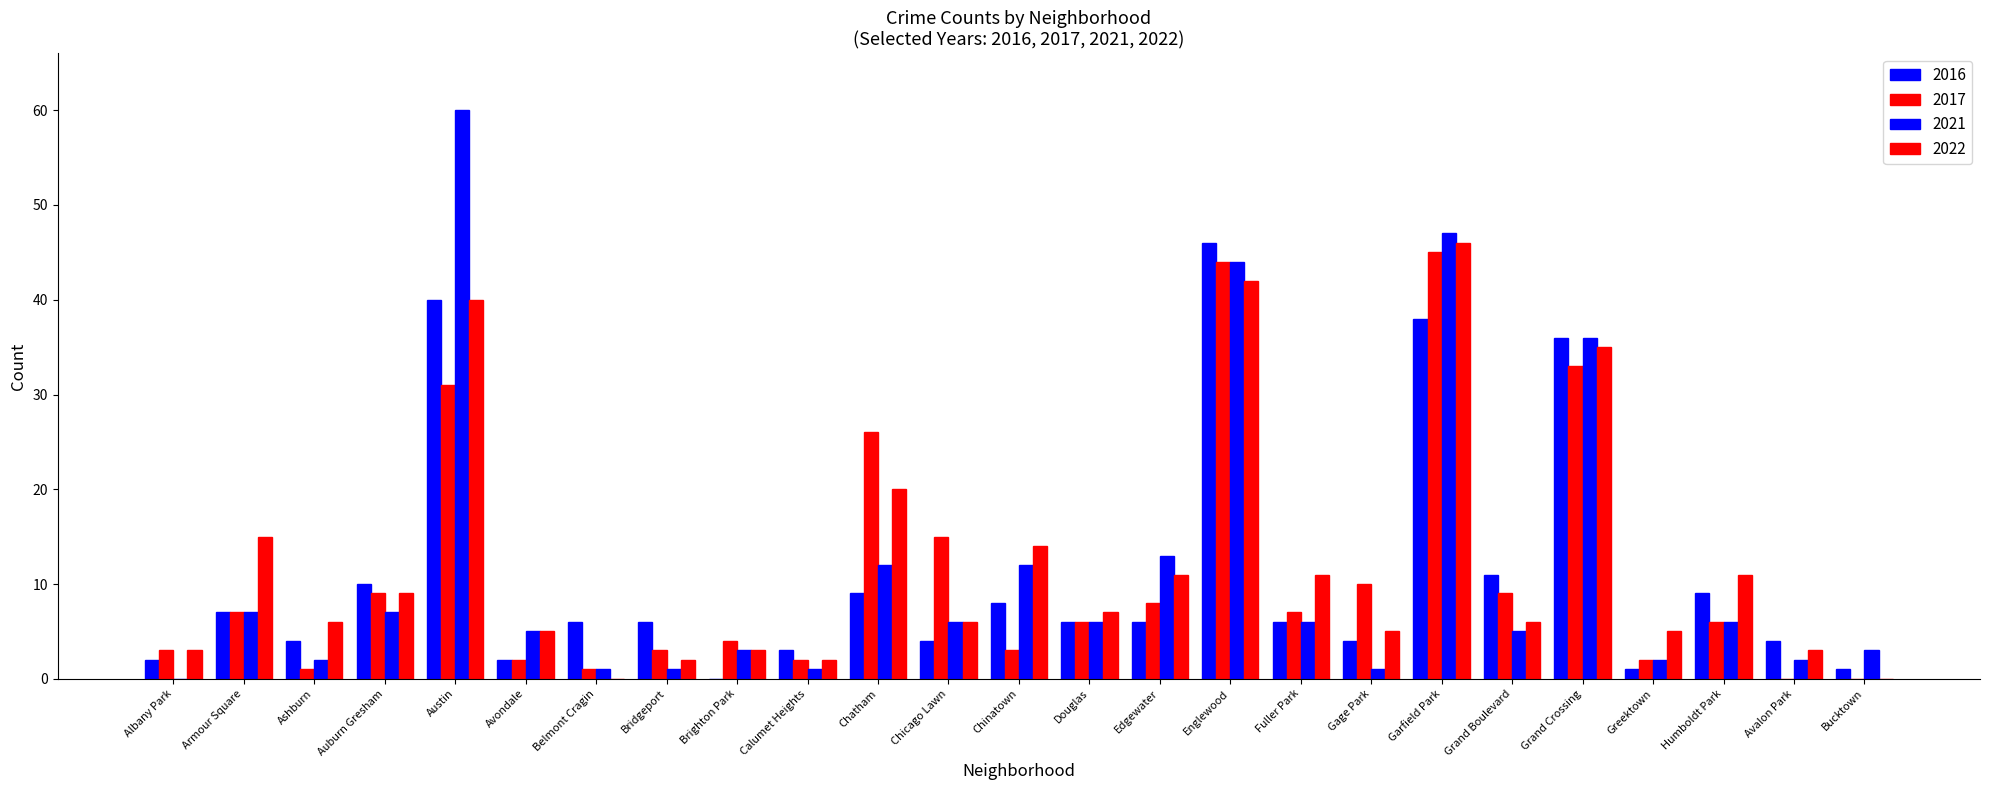

Reading left to right, what are all the values shown in this chart?

2017: Albany Park=3	Armour Square=7	Ashburn=1	Auburn Gresham=9	Austin=31	Avondale=2	Belmont Cragin=1	Bridgeport=3	Brighton Park=4	Calumet Heights=2	Chatham=26	Chicago Lawn=15	Chinatown=3	Douglas=6	Edgewater=8	Englewood=44	Fuller Park=7	Gage Park=10	Garfield Park=45	Grand Boulevard=9	Grand Crossing=33	Greektown=2	Humboldt Park=6	Avalon Park=0	Bucktown=0
2022: Albany Park=3	Armour Square=15	Ashburn=6	Auburn Gresham=9	Austin=40	Avondale=5	Belmont Cragin=0	Bridgeport=2	Brighton Park=3	Calumet Heights=2	Chatham=20	Chicago Lawn=6	Chinatown=14	Douglas=7	Edgewater=11	Englewood=42	Fuller Park=11	Gage Park=5	Garfield Park=46	Grand Boulevard=6	Grand Crossing=35	Greektown=5	Humboldt Park=11	Avalon Park=3	Bucktown=0
2021: Albany Park=0	Armour Square=7	Ashburn=2	Auburn Gresham=7	Austin=60	Avondale=5	Belmont Cragin=1	Bridgeport=1	Brighton Park=3	Calumet Heights=1	Chatham=12	Chicago Lawn=6	Chinatown=12	Douglas=6	Edgewater=13	Englewood=44	Fuller Park=6	Gage Park=1	Garfield Park=47	Grand Boulevard=5	Grand Crossing=36	Greektown=2	Humboldt Park=6	Avalon Park=2	Bucktown=3
2016: Albany Park=2	Armour Square=7	Ashburn=4	Auburn Gresham=10	Austin=40	Avondale=2	Belmont Cragin=6	Bridgeport=6	Brighton Park=0	Calumet Heights=3	Chatham=9	Chicago Lawn=4	Chinatown=8	Douglas=6	Edgewater=6	Englewood=46	Fuller Park=6	Gage Park=4	Garfield Park=38	Grand Boulevard=11	Grand Crossing=36	Greektown=1	Humboldt Park=9	Avalon Park=4	Bucktown=1